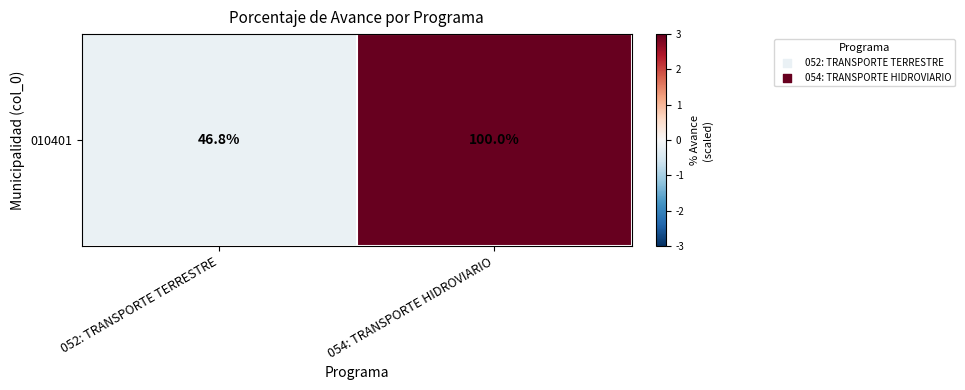

Rank the categories by value from lowest to highest.

052: TRANSPORTE TERRESTRE, 054: TRANSPORTE HIDROVIARIO